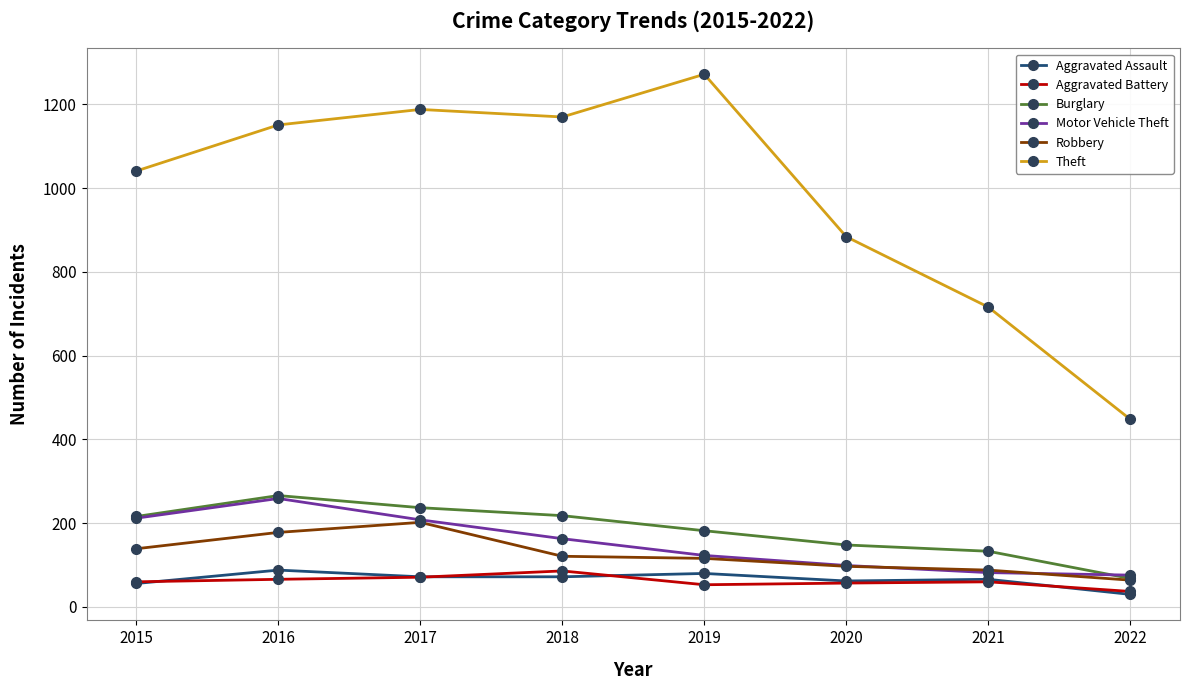

True or false: Aggravated Assault and Theft cross at least once.

False